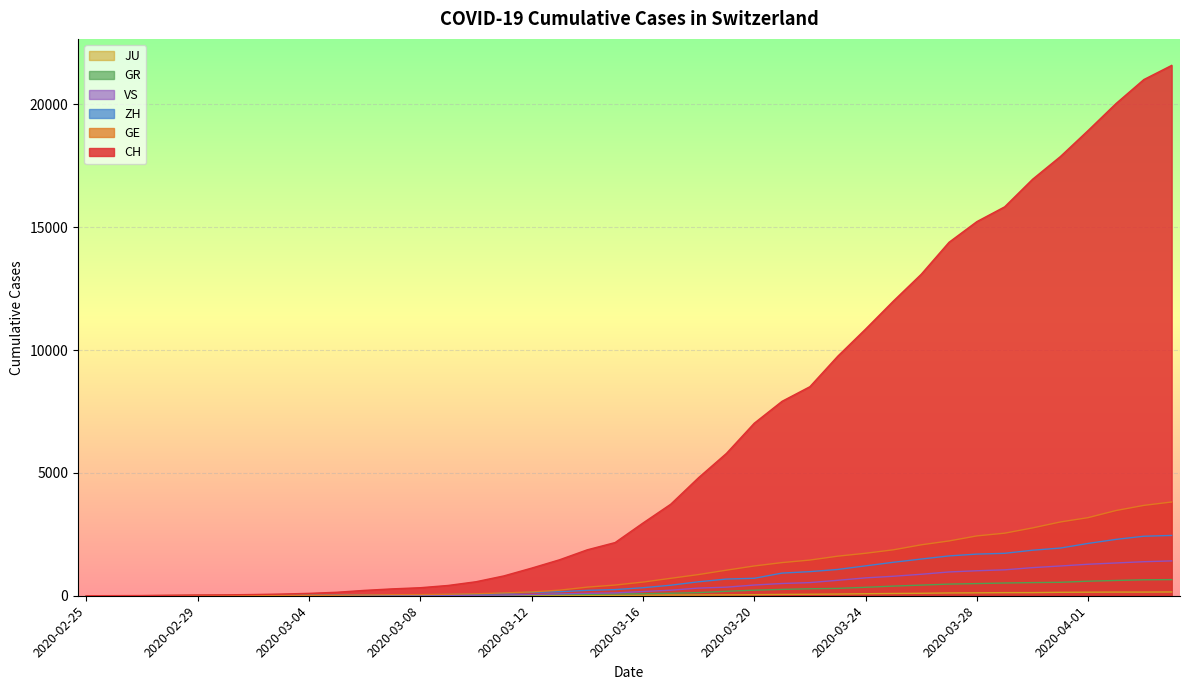

True or false: GE and CH cross at least once.

False